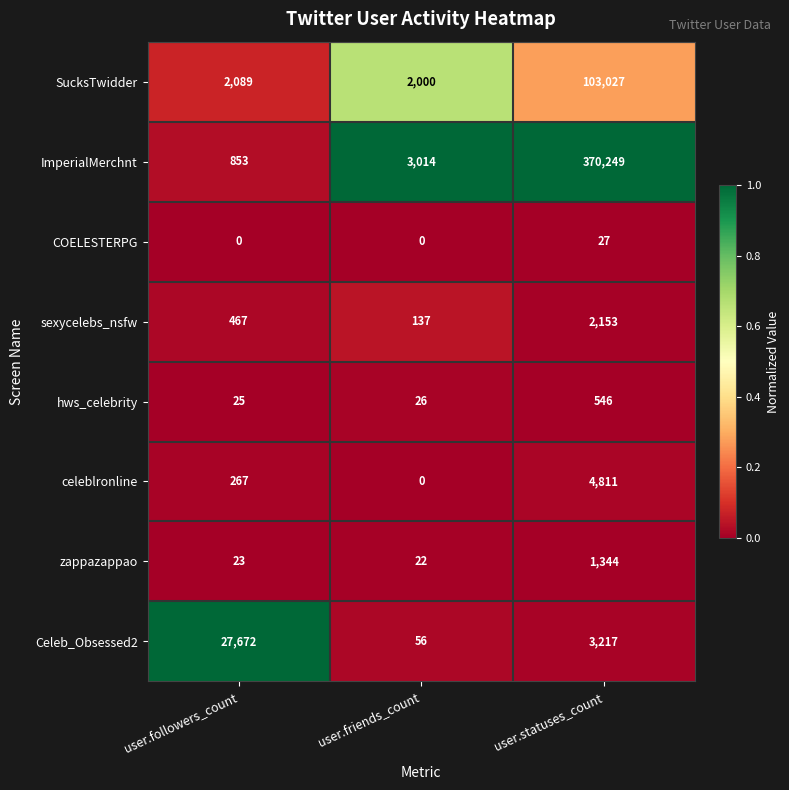

Is the value of zappazappao at user.followers_count greater than the value of Celeb_Obsessed2 at user.statuses_count?

No